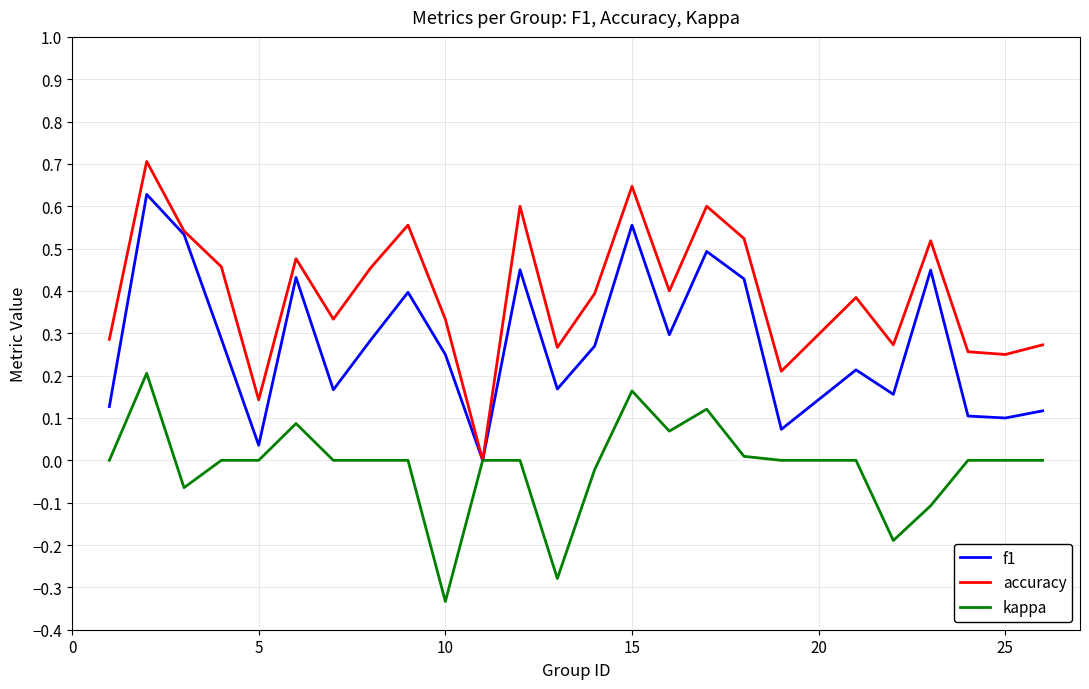

Rank the series by their maximum value, from lowest to highest.

kappa, f1, accuracy